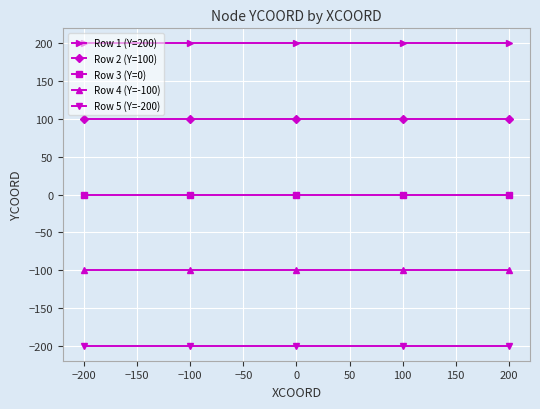

What is the sum of all Row 4 (Y=-100) values?

-500